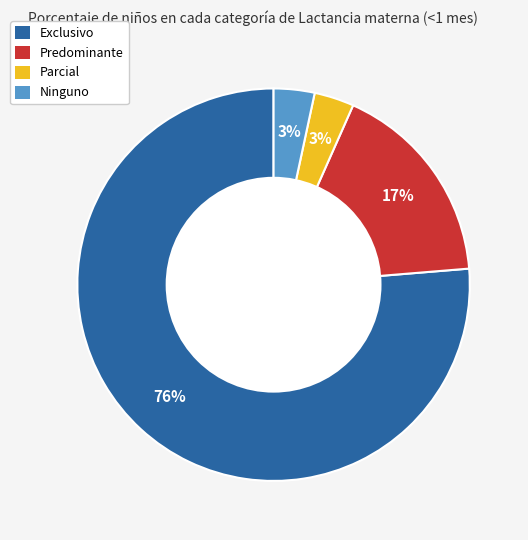

To the nearest percent, what percentage of the pie is Predominante?

17%